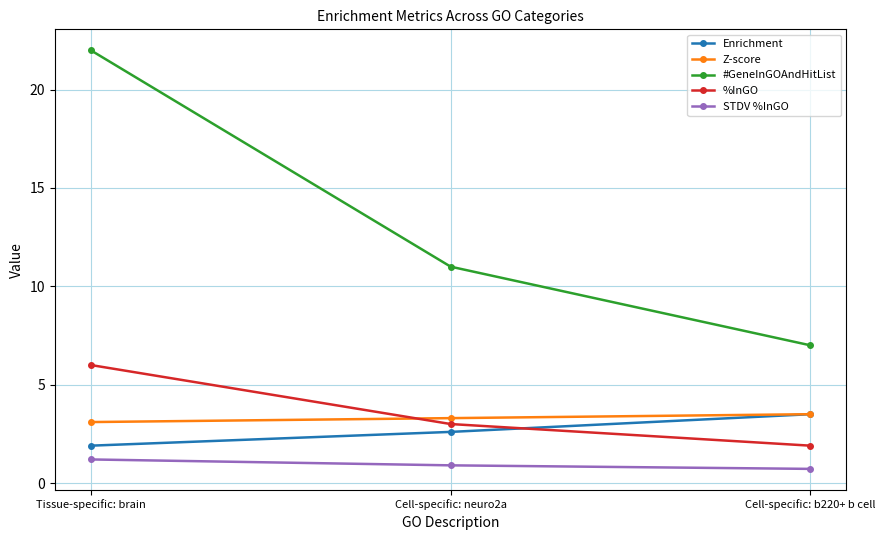

What is the minimum value shown in the chart?

0.7